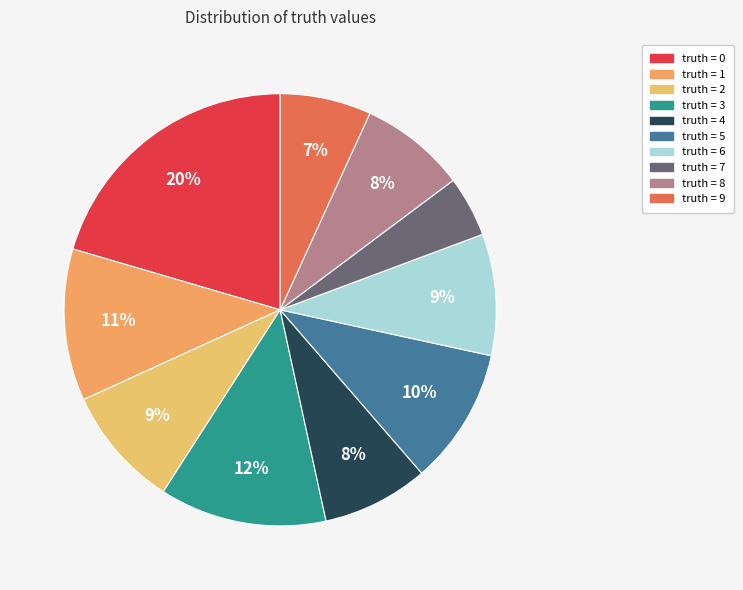

Rank the categories by value from lowest to highest.

7, 9, 4, 8, 2, 6, 5, 1, 3, 0